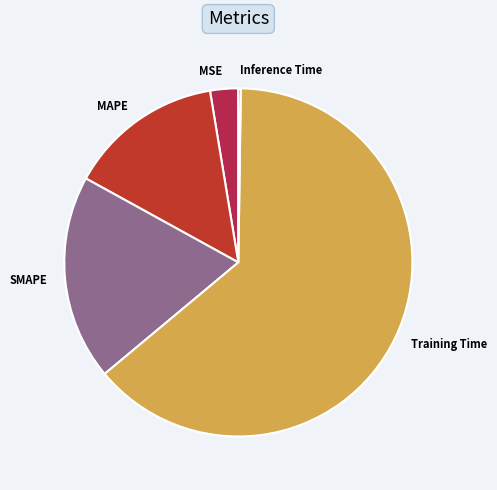

Does any single category account for the majority?

Yes